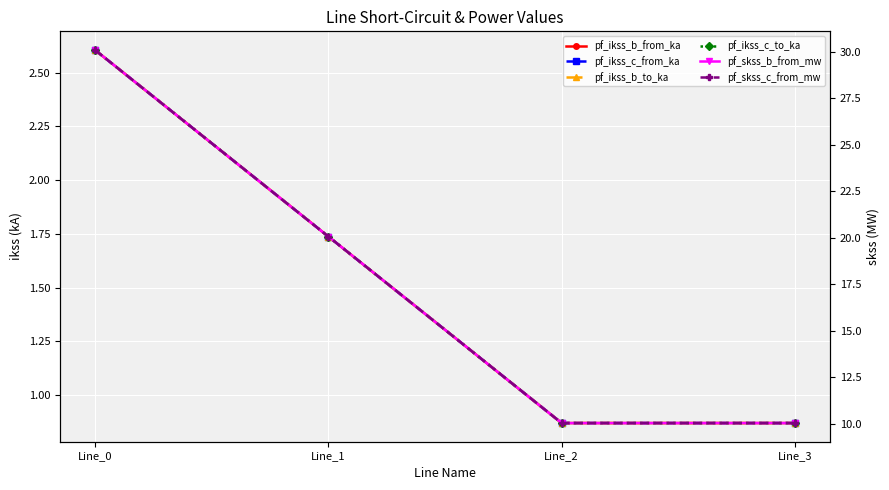

Does the chart display data point markers on the line(s)?

Yes